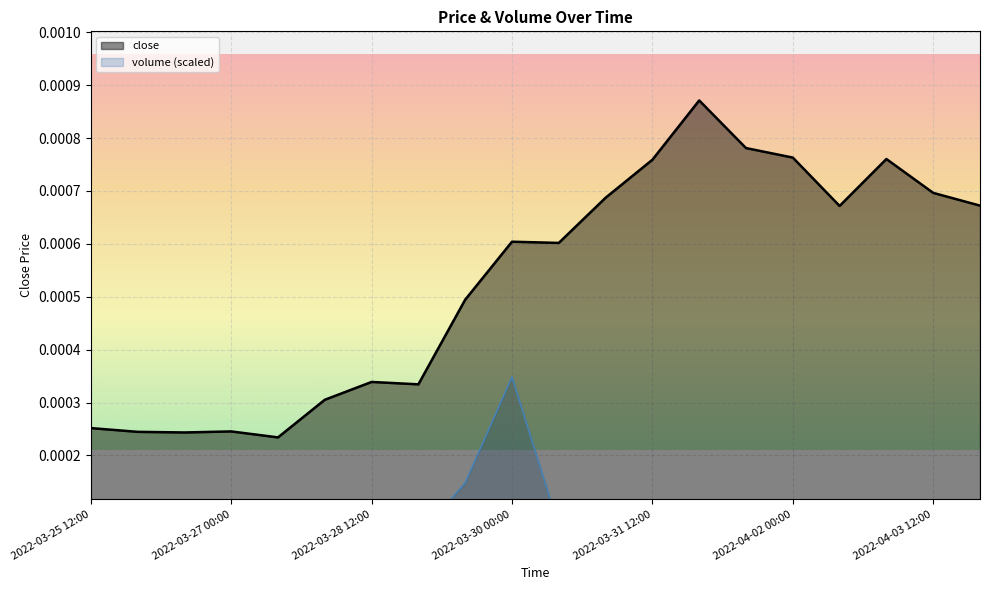

List the labels in order of value, smallest first.

2022-03-27 12:00, 2022-03-26 12:00, 2022-03-26 00:00, 2022-03-27 00:00, 2022-03-25 12:00, 2022-03-28 00:00, 2022-03-29 00:00, 2022-03-28 12:00, 2022-03-29 12:00, 2022-03-30 12:00, 2022-03-30 00:00, 2022-04-02 12:00, 2022-04-04 00:00, 2022-03-31 00:00, 2022-04-03 12:00, 2022-03-31 12:00, 2022-04-03 00:00, 2022-04-02 00:00, 2022-04-01 12:00, 2022-04-01 00:00